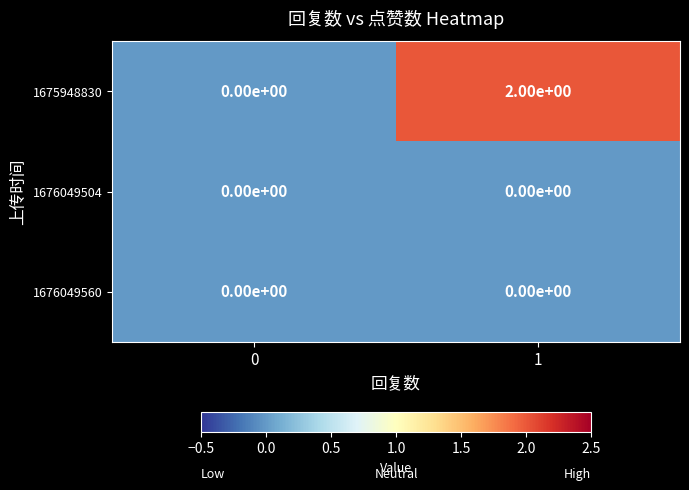

Is it true that 1676049504 equals 0 at 0?

True